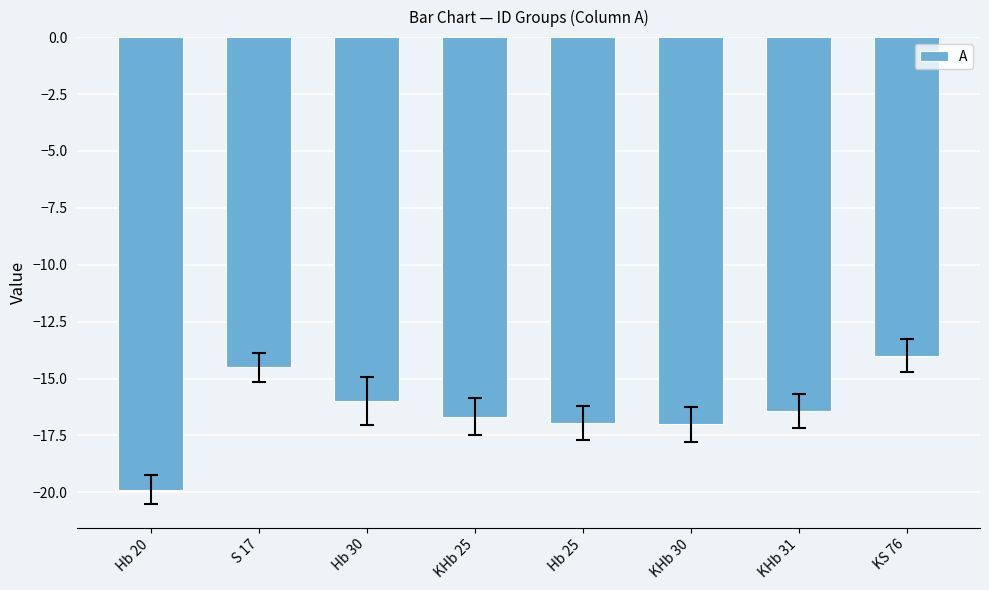

At which label is the value closest to -16?

Hb 30